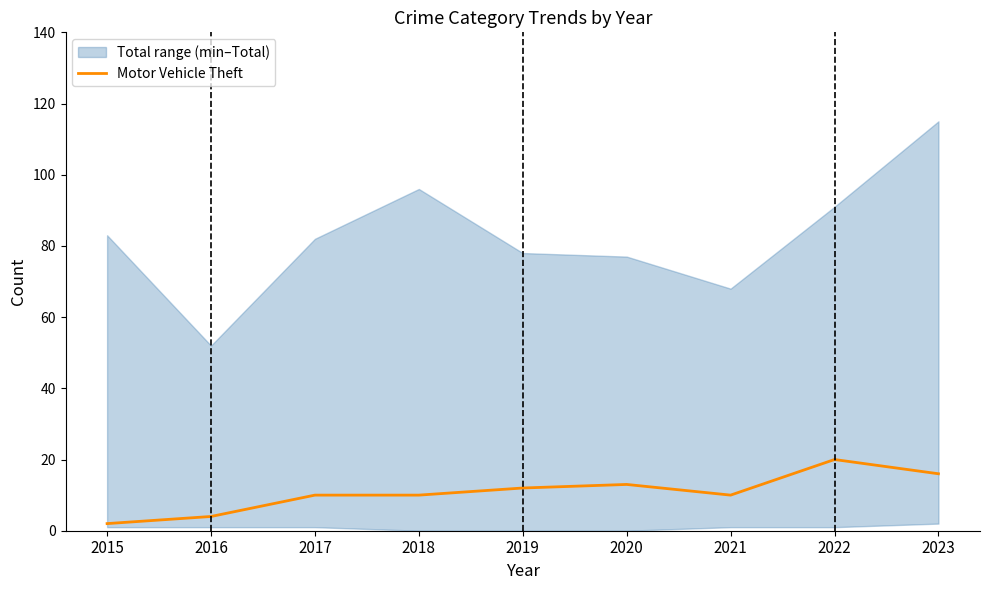

Where does the data first go above 10?

2019